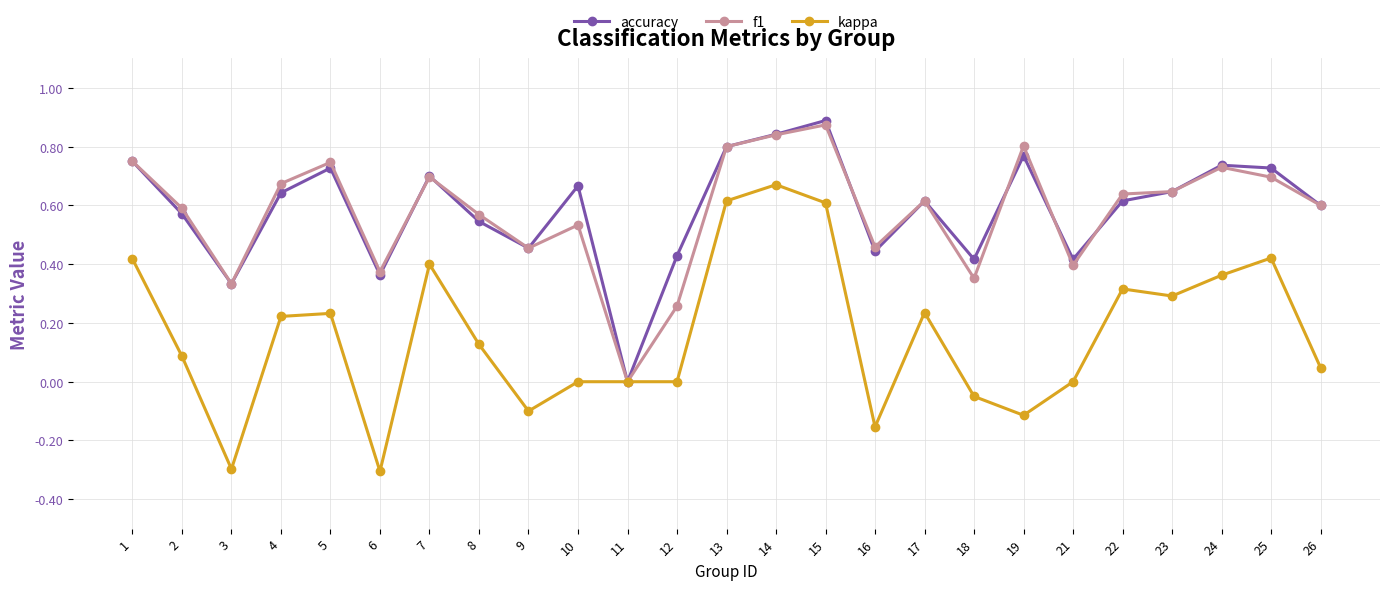

At which category does f1 reach its first local valley?

3